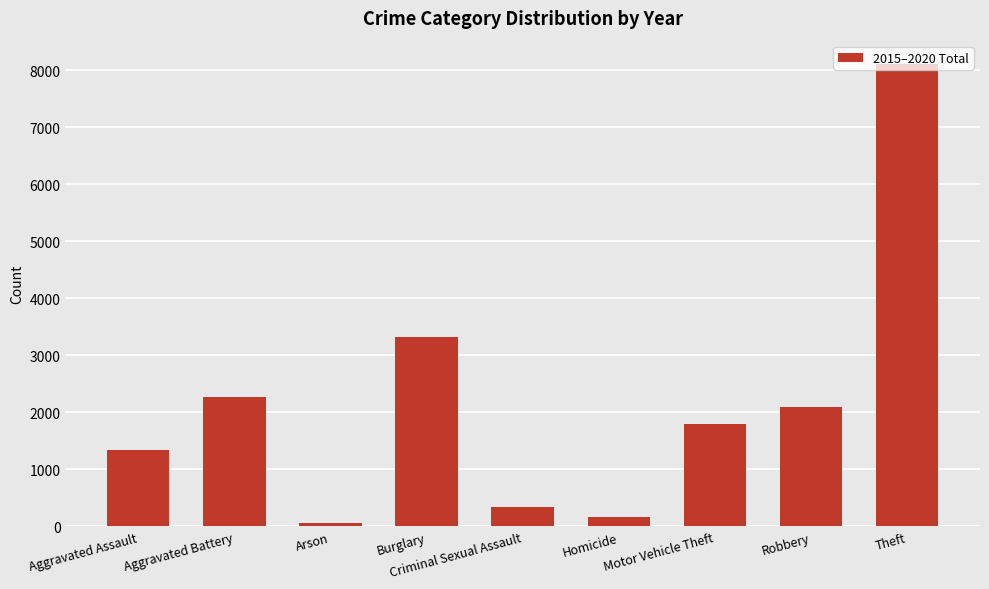

Reading left to right, transcribe all the data shown in this chart.

1346	2264	62	3324	343	162	1800	2102	8112